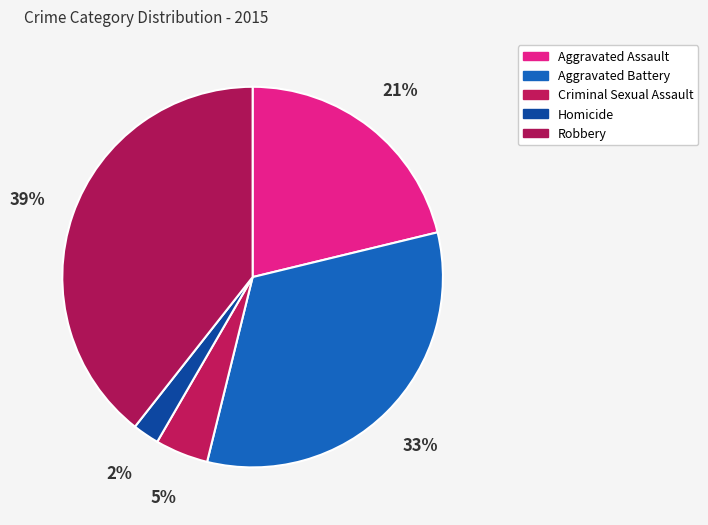

Is the sum of Homicide and Aggravated Assault greater than half?

No